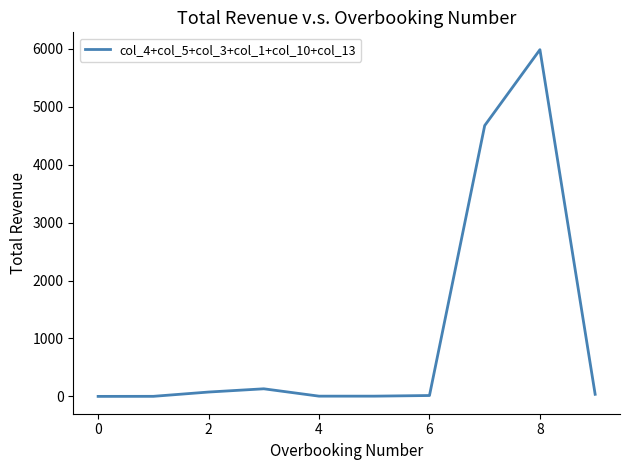

What is the sum of all values?

10926